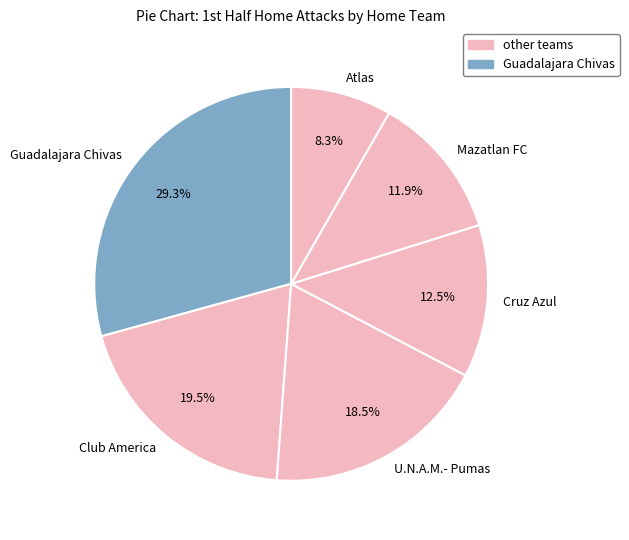

To the nearest percent, what is the average slice percentage?

17%